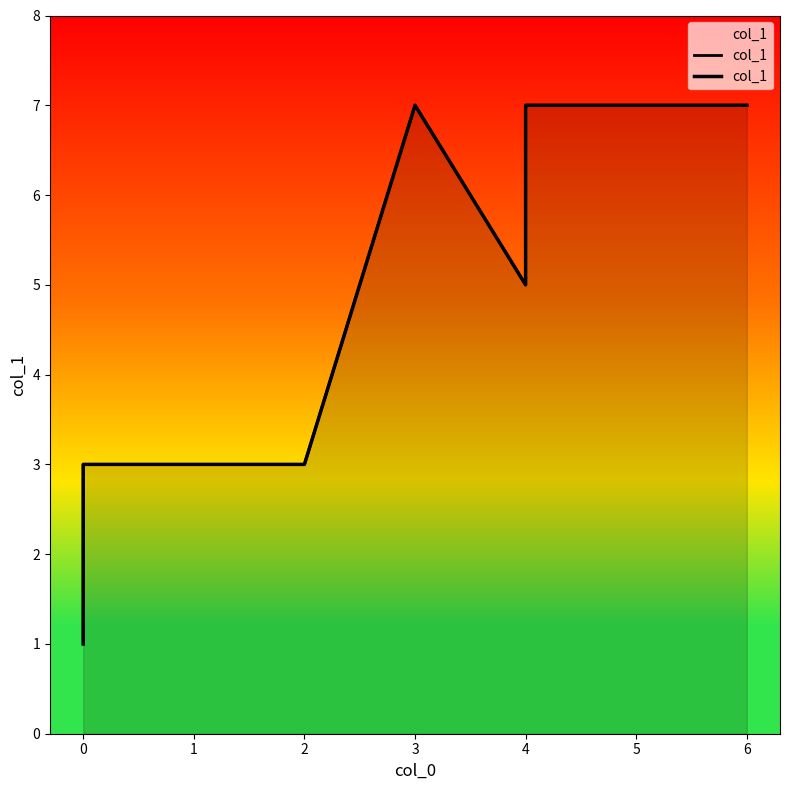

Read the value at 3.

7